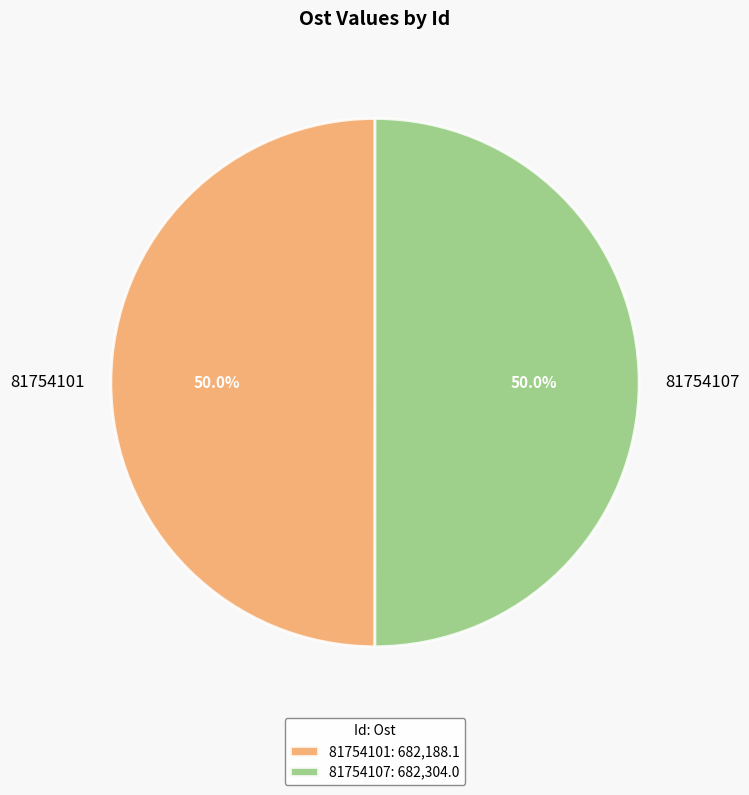

To the nearest percent, what is the average slice percentage?

50%